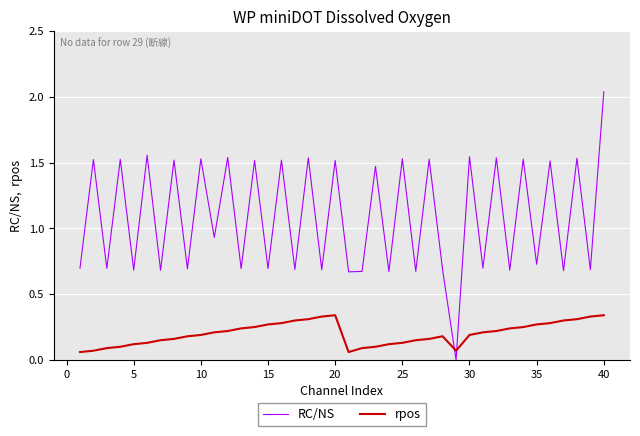

True or false: rpos and RC/NS intersect in this chart.

True